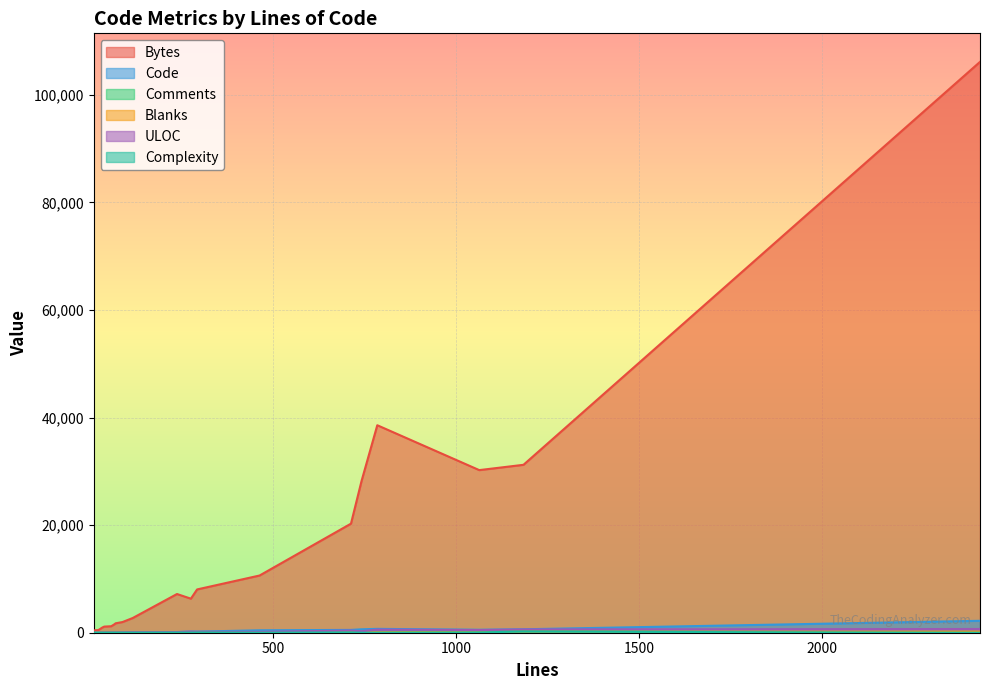

Which series has the widest spread of values?

Bytes